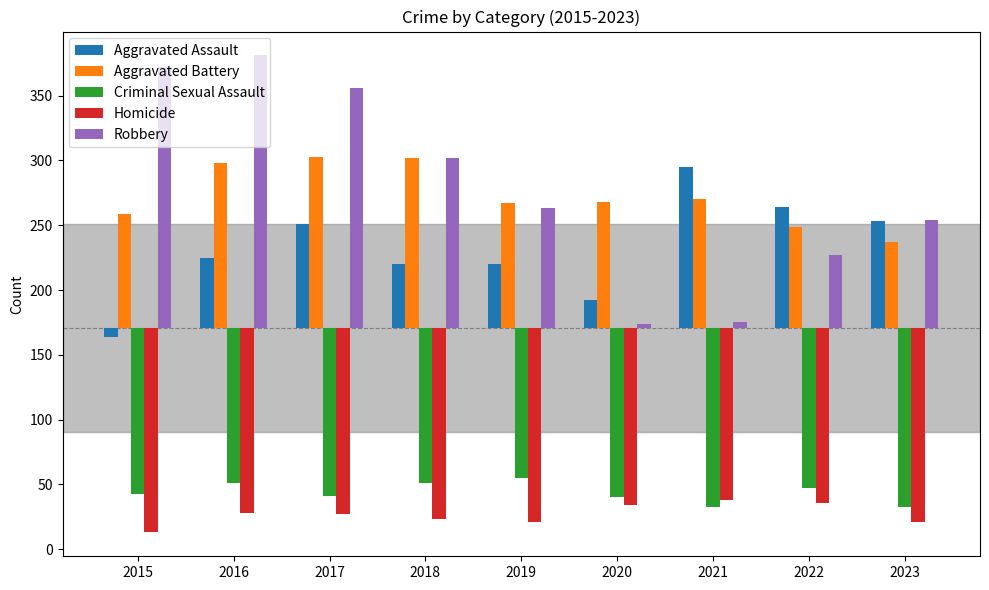

What is the difference between the highest and lowest values at 2019?

246.0